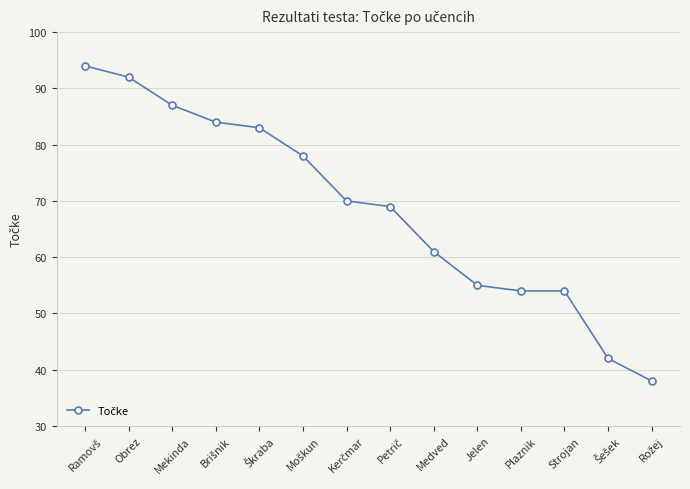

How many categories are shown in the chart?

14